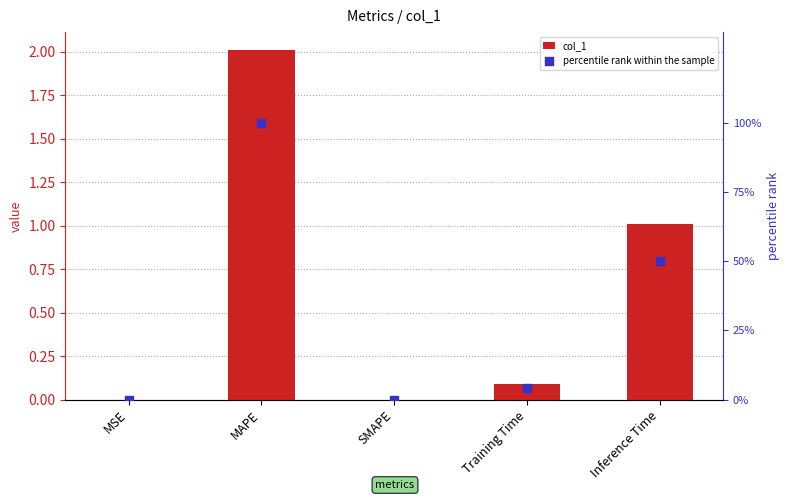

At how many categories does at least one series exceed 9?

2